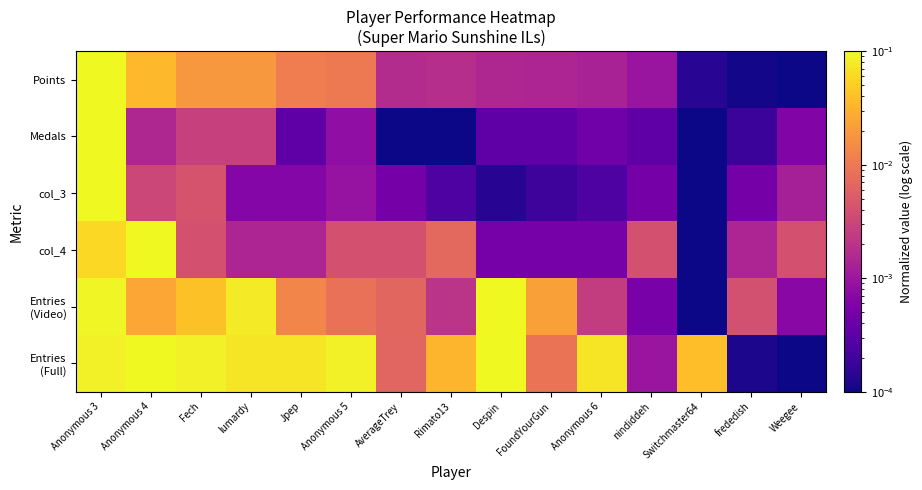

At which category is the sum across all series the highest?

Anonymous 3